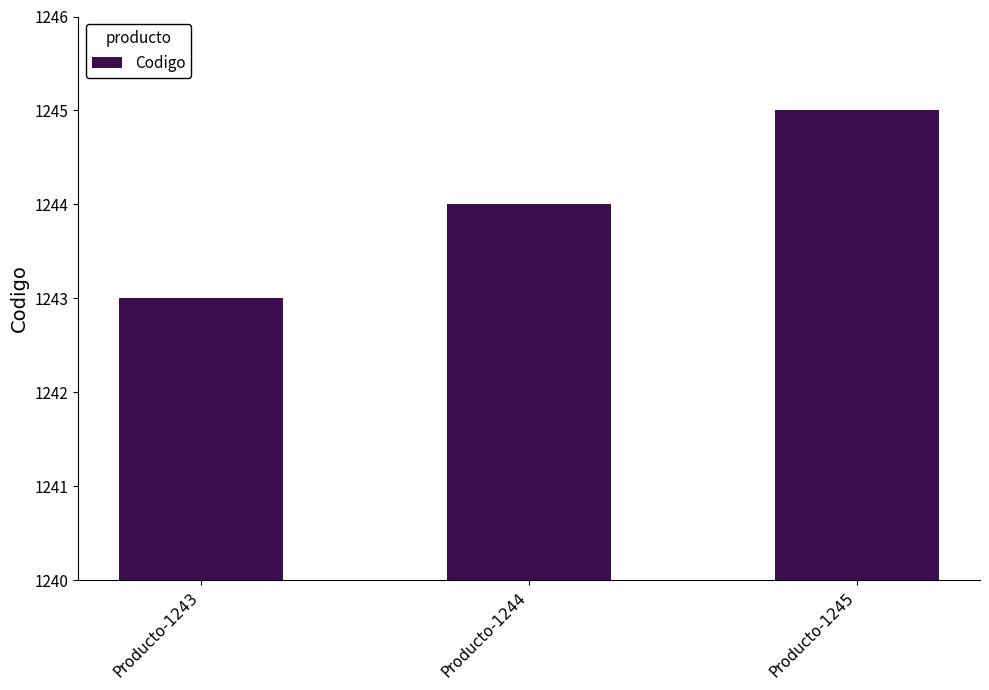

Which category has the highest value across all series?

Producto-1245